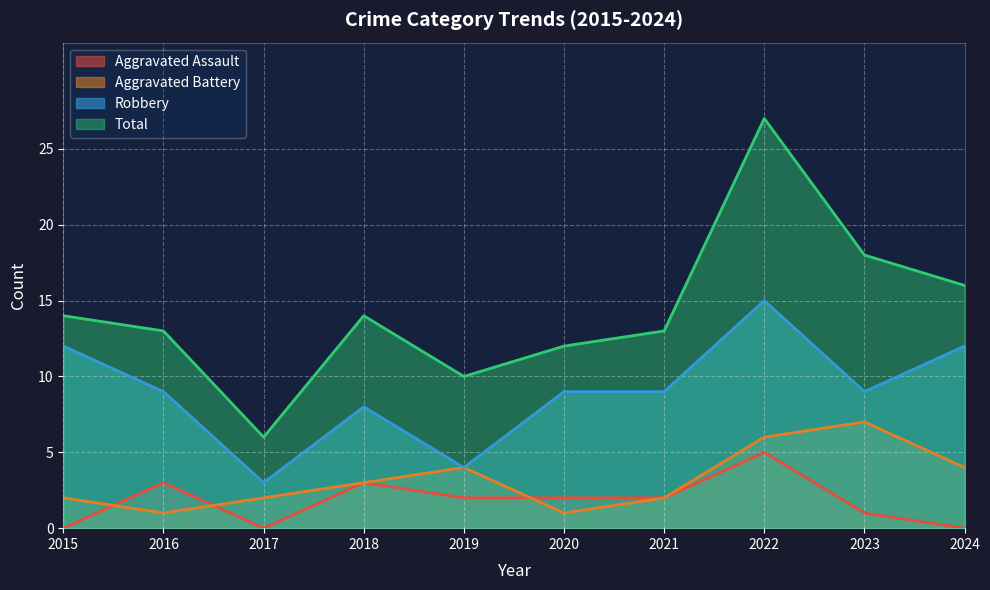

How many categories are shown in the chart?

10